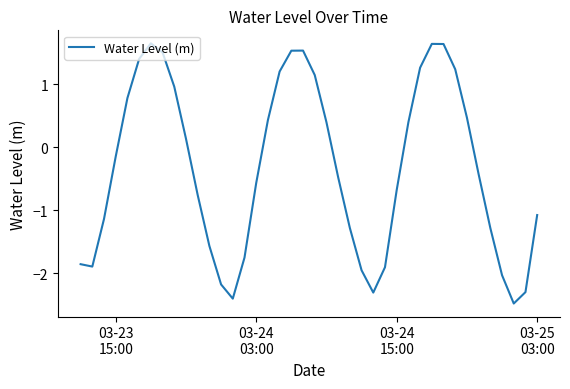

What is the minimum value shown in the chart?

-2.5